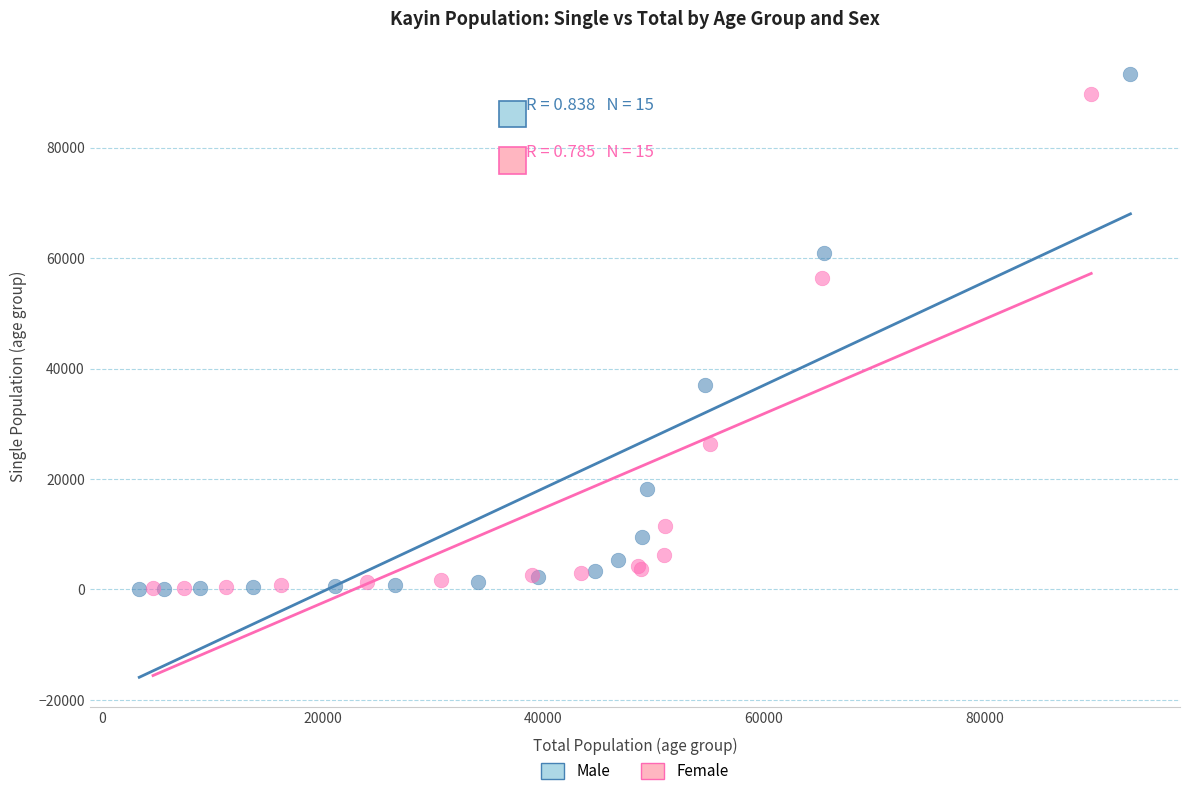

Which series has the largest Y range (max minus min)?

Male